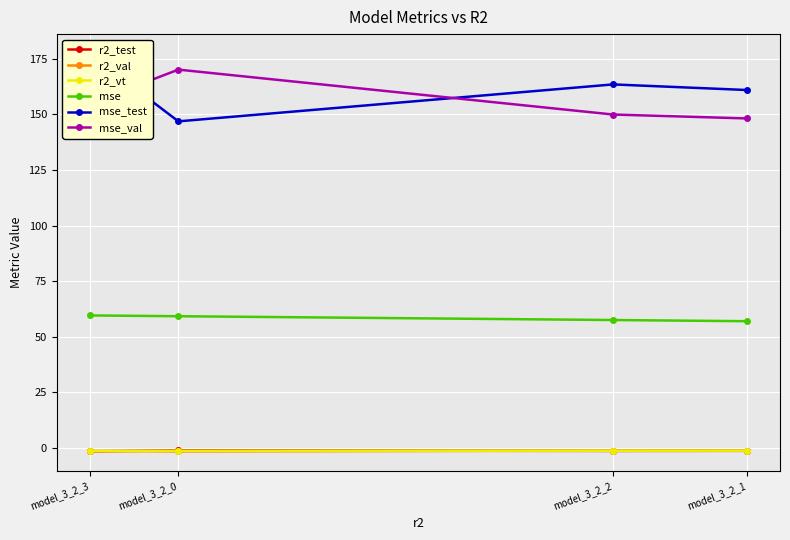

Does the chart display data point markers on the line(s)?

Yes